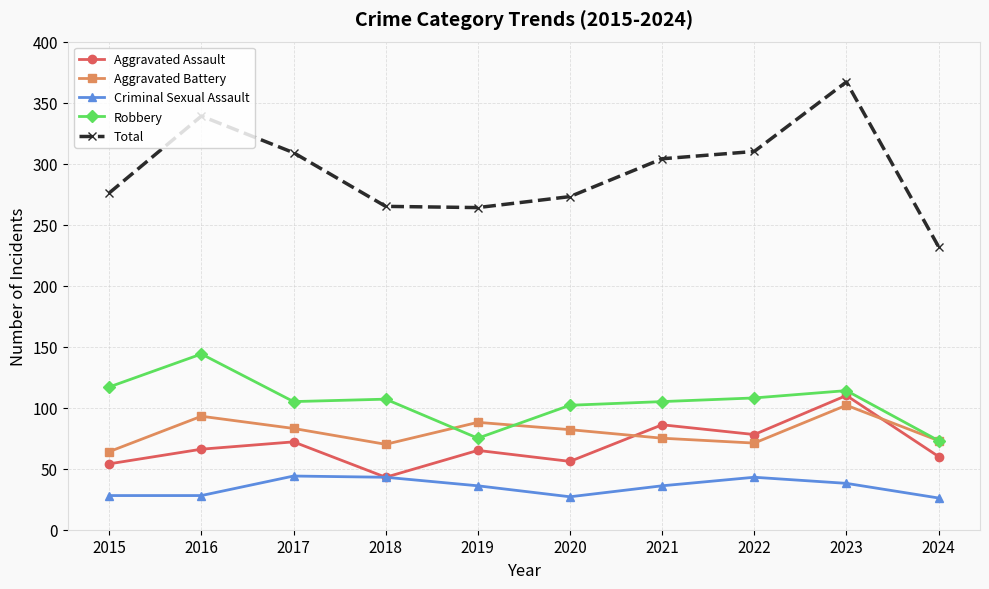

Count the number of data series in this chart.

5